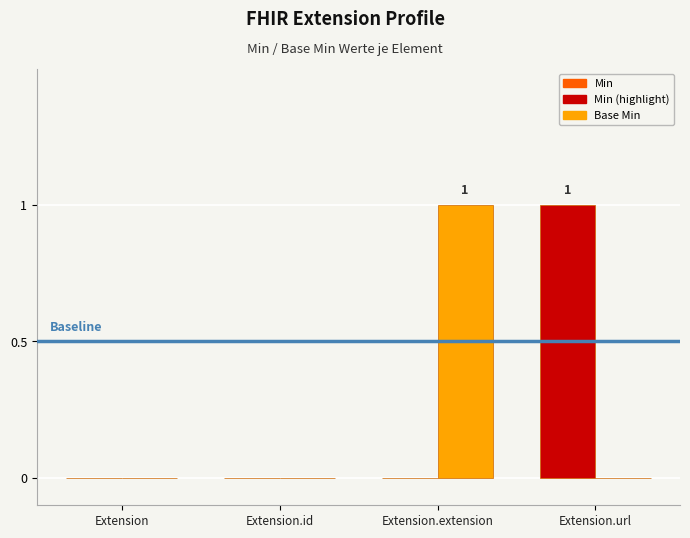

The value of Min at Extension.url is 1. True or false?

True